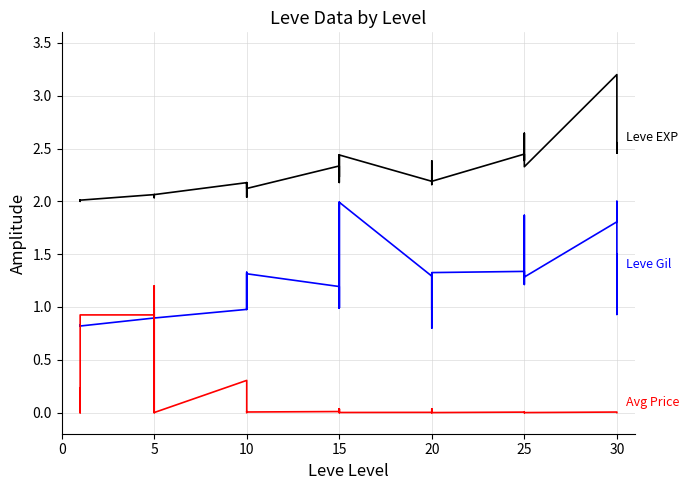

Which series has the largest total across all categories?

Leve EXP